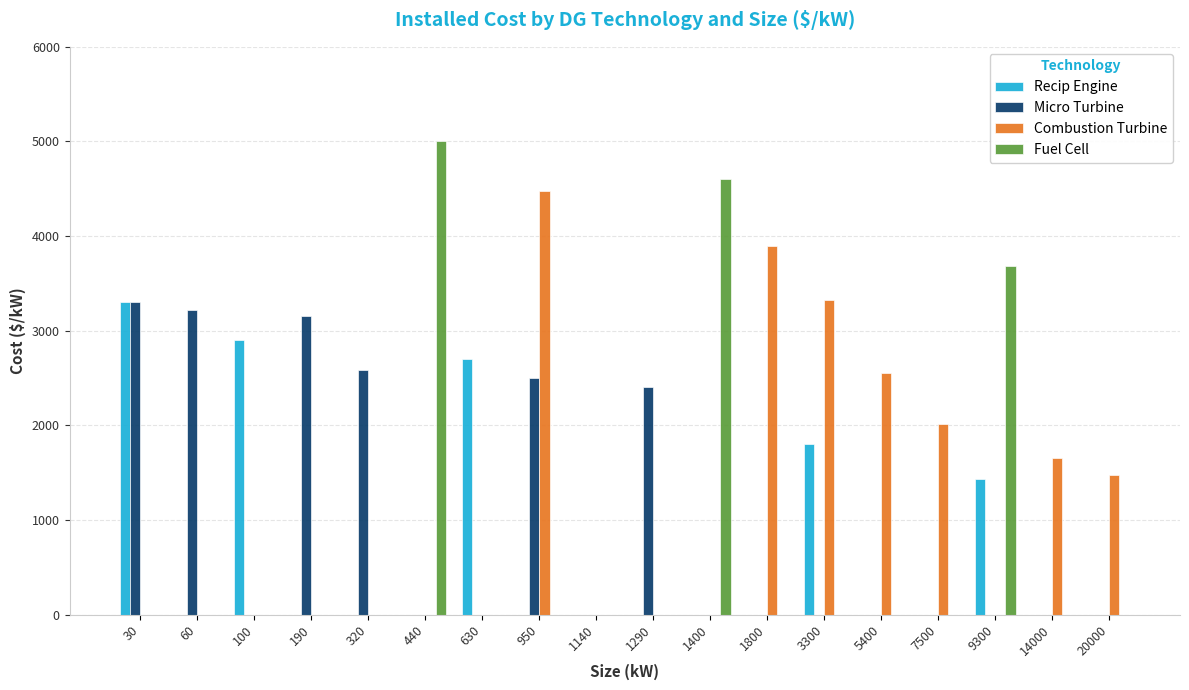

Between 950 and 1140, which series saw the biggest shift?

Combustion Turbine